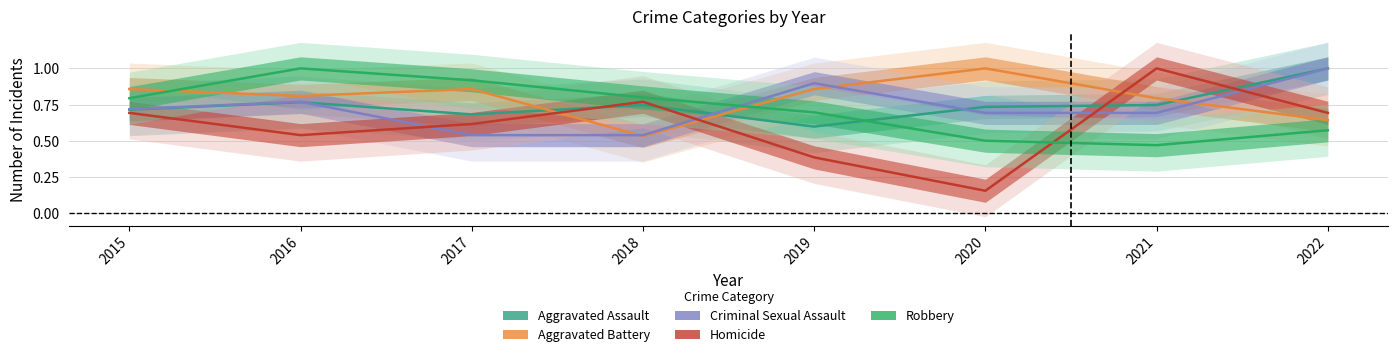

What is the difference between the maximum and minimum values in the Robbery series?

0.5